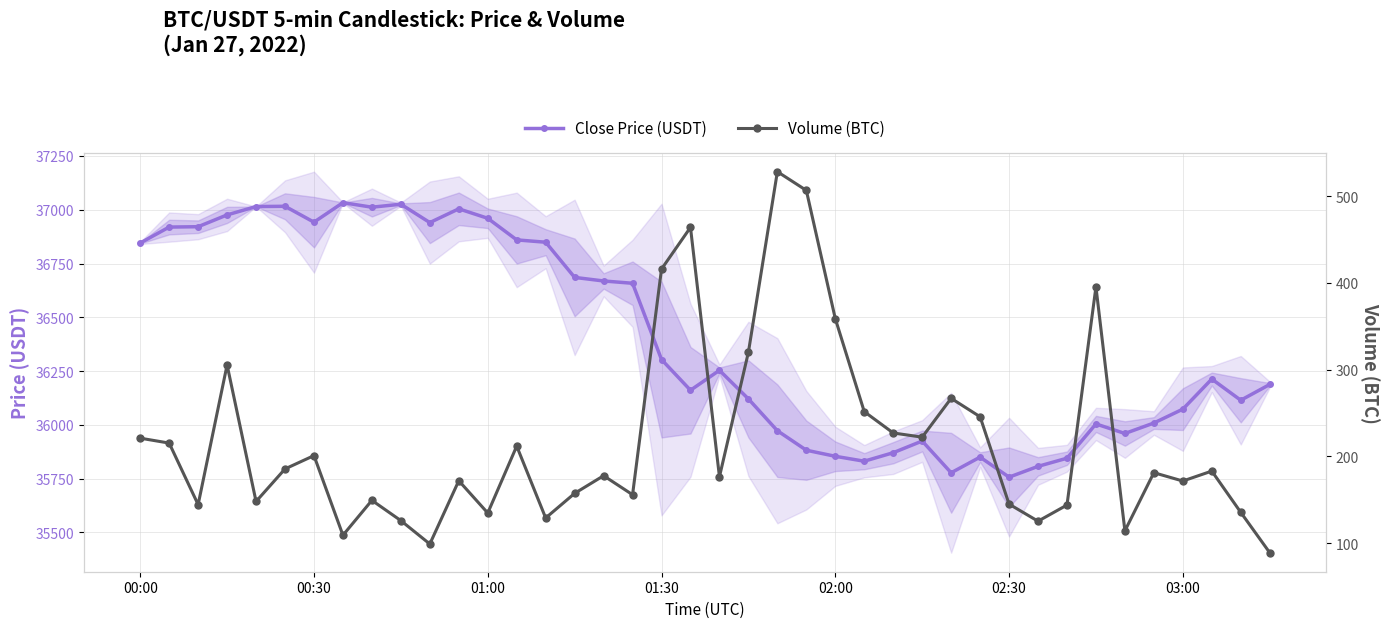

What is the value of the Volume (BTC) point at the 29th from the left?

266.8